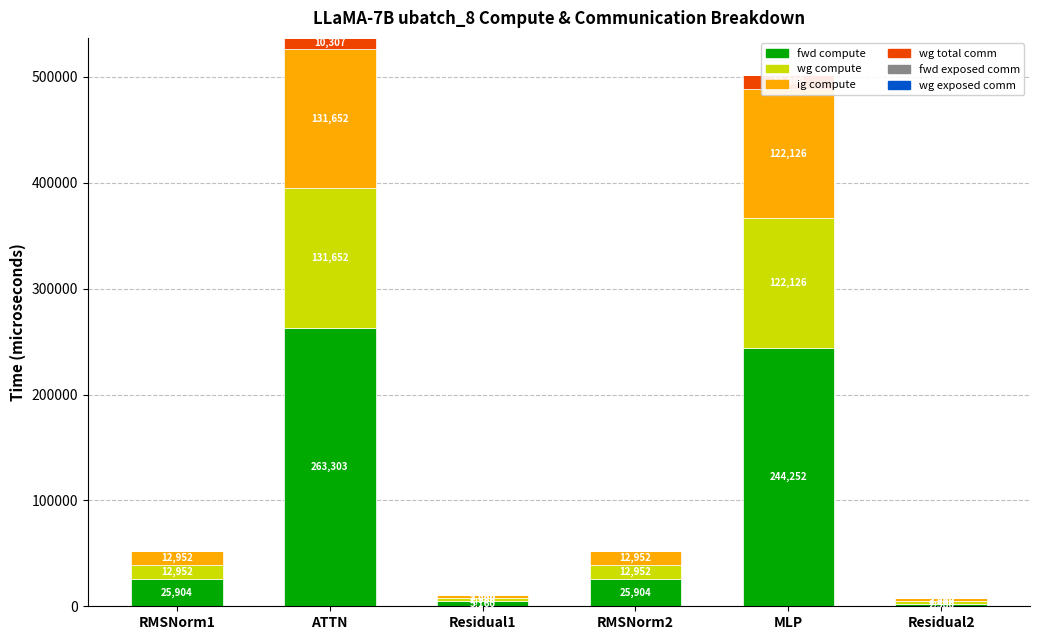

What is the total value across all series at Residual2?

7739.6